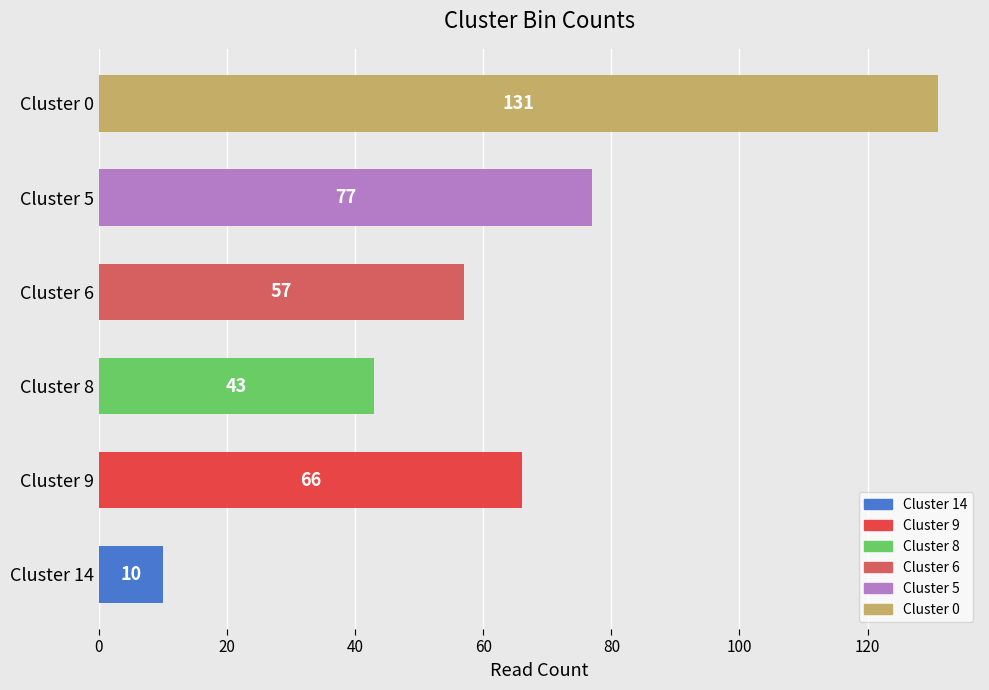

What is the difference between the second highest and second lowest values?

34